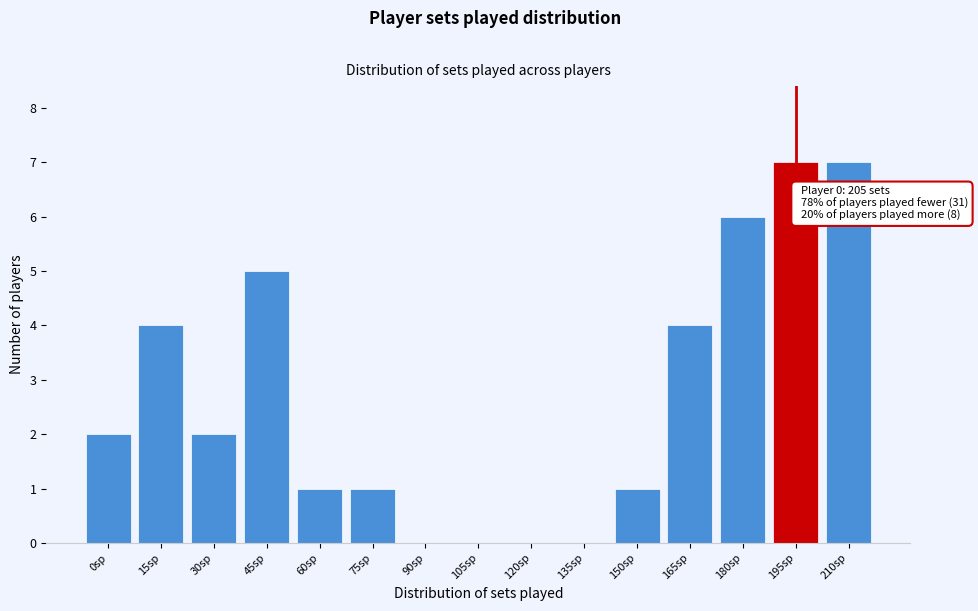

Reading right to left, transcribe all the data shown in this chart.

210sp=7	195sp=7	180sp=6	165sp=4	150sp=1	135sp=0	120sp=0	105sp=0	90sp=0	75sp=1	60sp=1	45sp=5	30sp=2	15sp=4	0sp=2